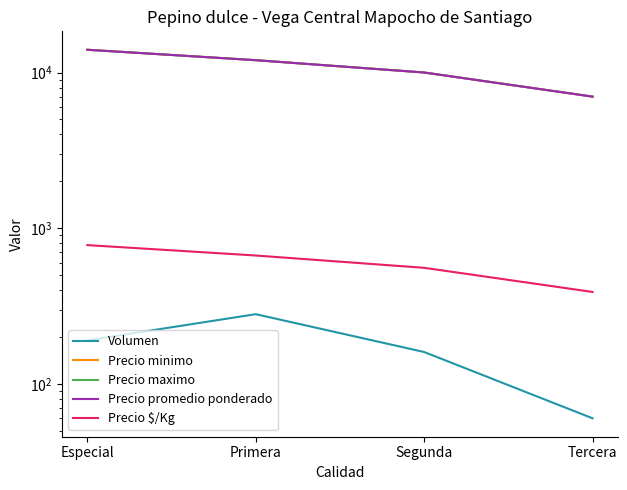

Between Especial and Segunda, which is larger?

Especial